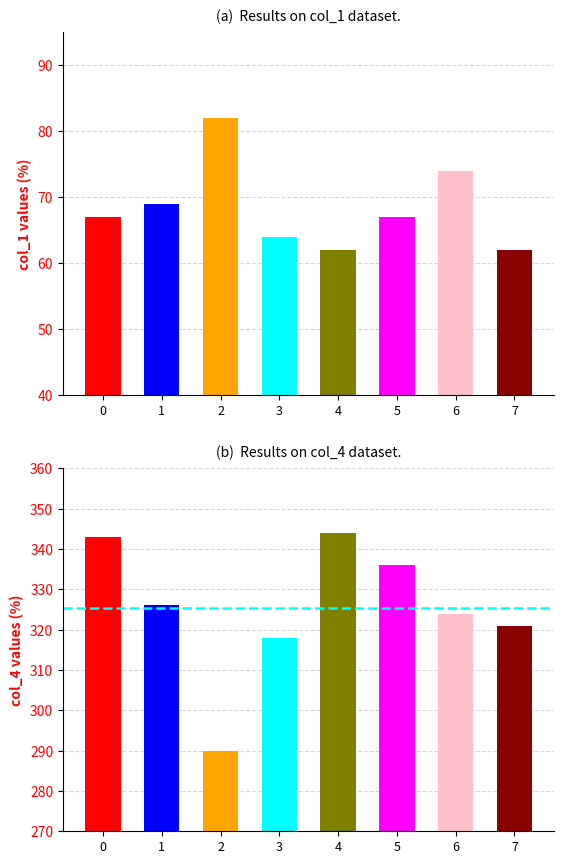

Is it true that the value at 3 is 28?

False